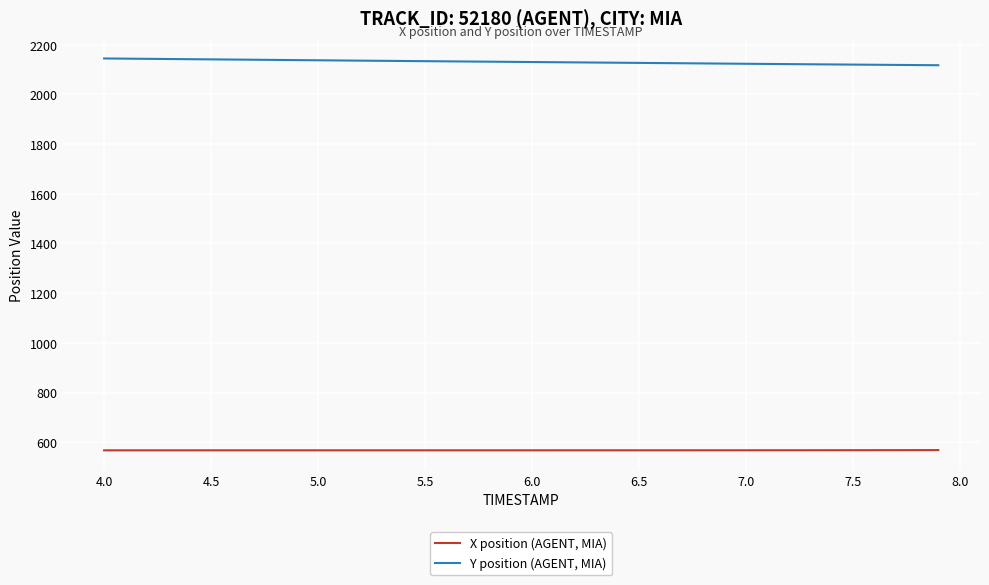

What is the greatest value displayed?

2144.0